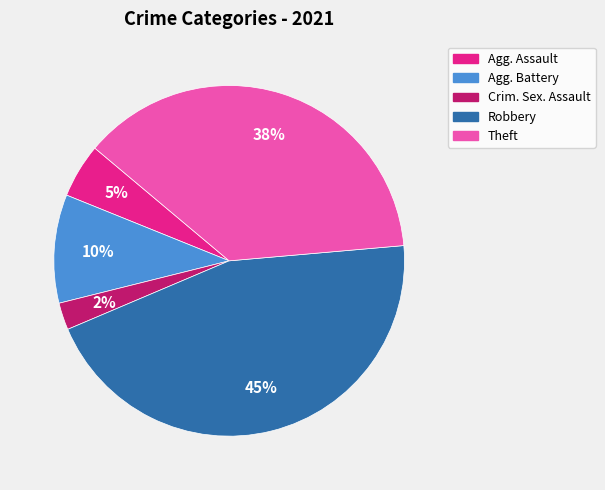

Is there a majority slice in this chart?

No